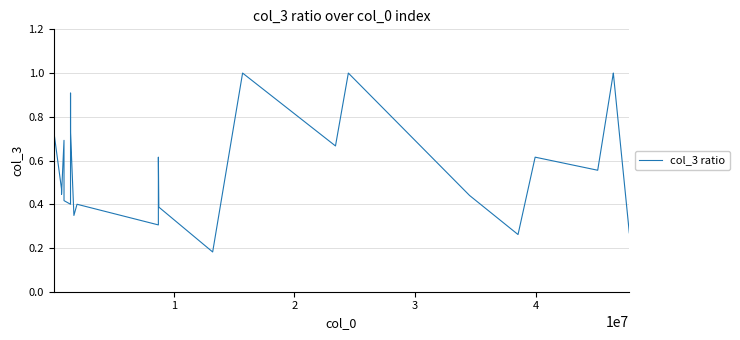

What is the maximum value shown in the chart?

1.0